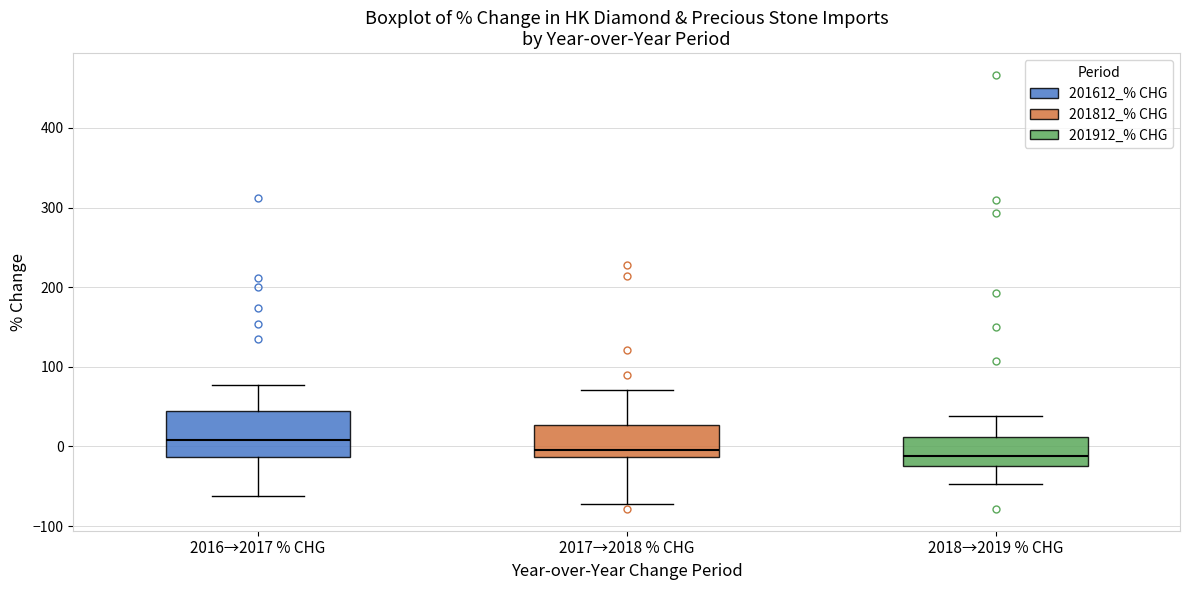

Where is the lower edge of the box for 2016→2017 % CHG on the y-axis? The values are not printed on the chart, so give them approximately, as read against the axis.

-10